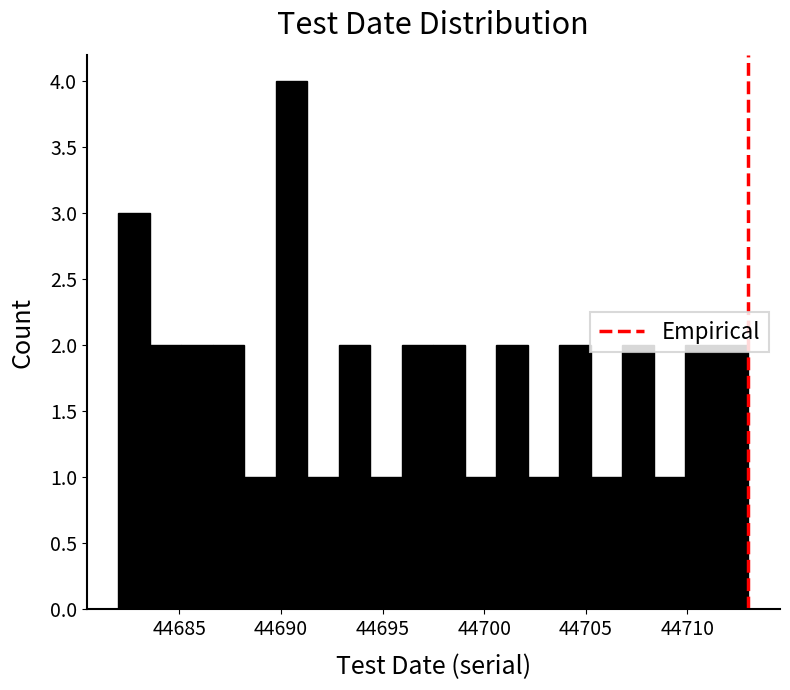

Around what value on the x-axis is the tallest bar? Give the approximate position of its centre, as read against the axis.

44690.5